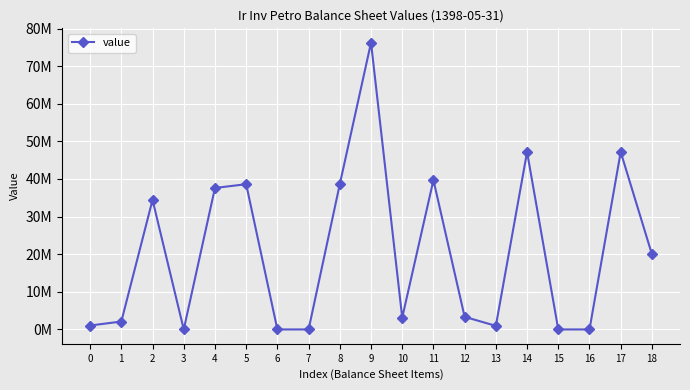

What is the ratio of the value at 3 to the value at 7?

0.6